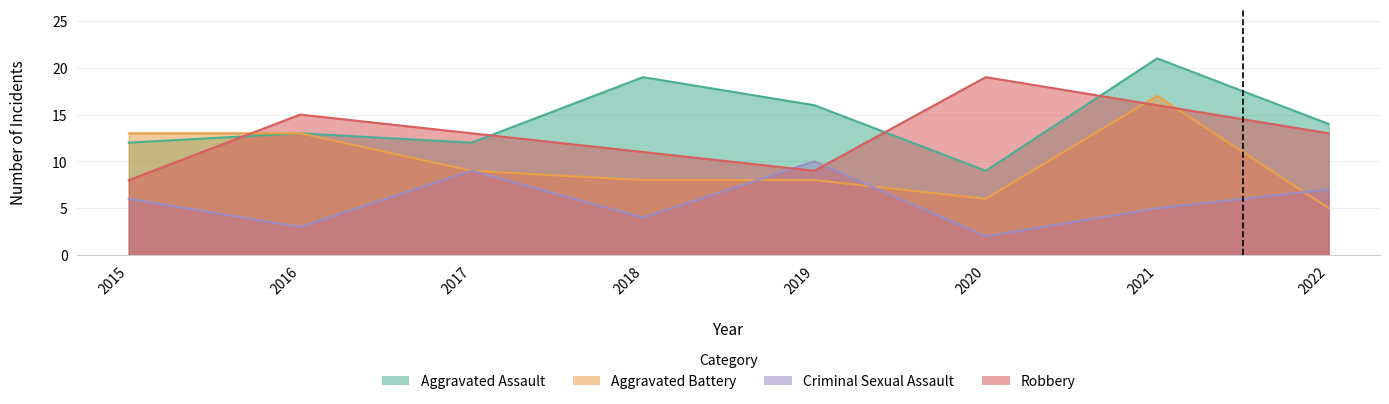

At which label is Robbery closest to 13?

2017